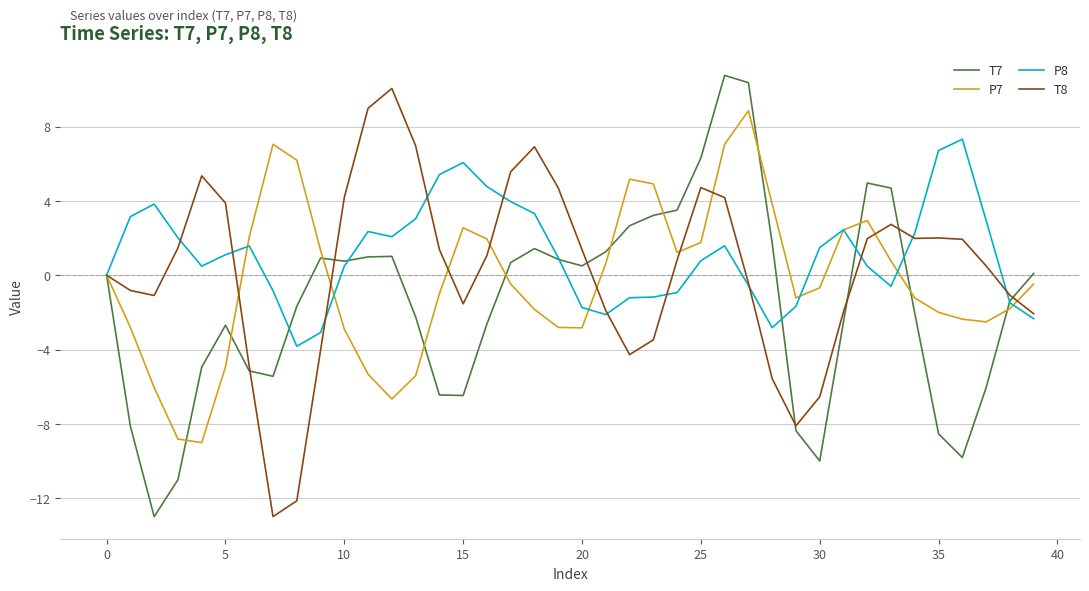

Which series has the largest total across all categories?

P8